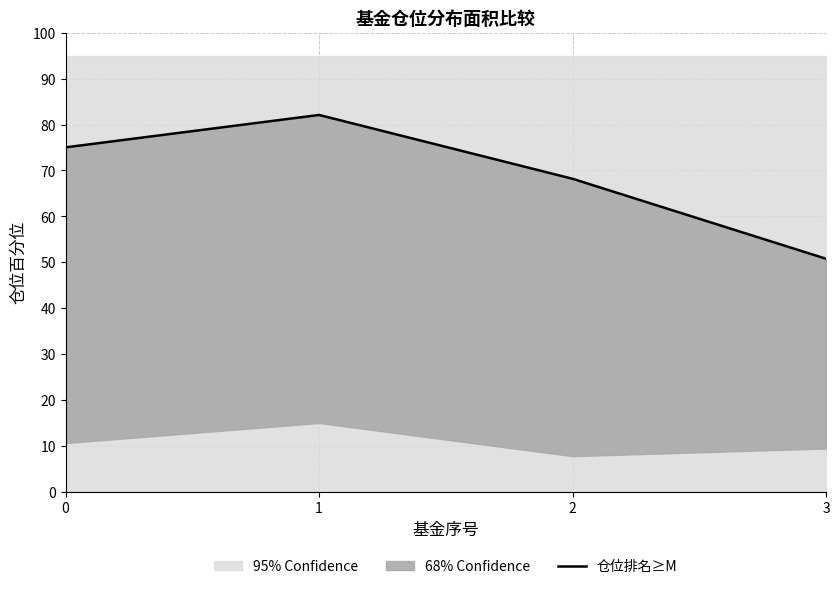

Rank the categories by value from lowest to highest.

3, 2, 0, 1